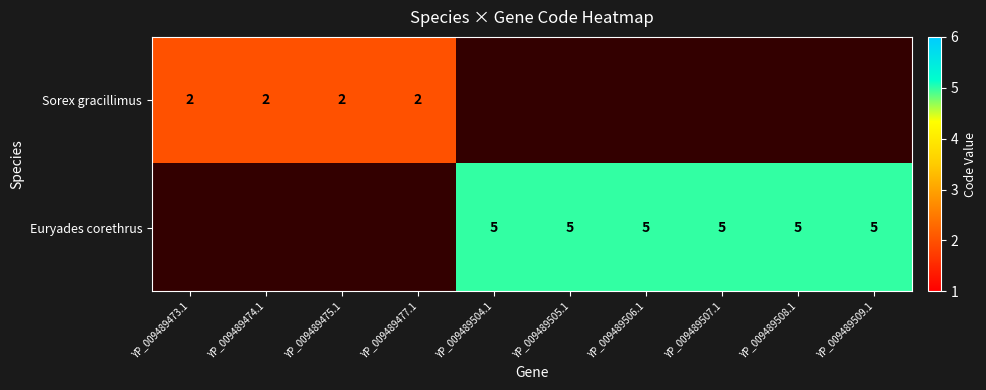

True or false: Sorex gracillimus has a value of 3 at YP_009489475.1.

False